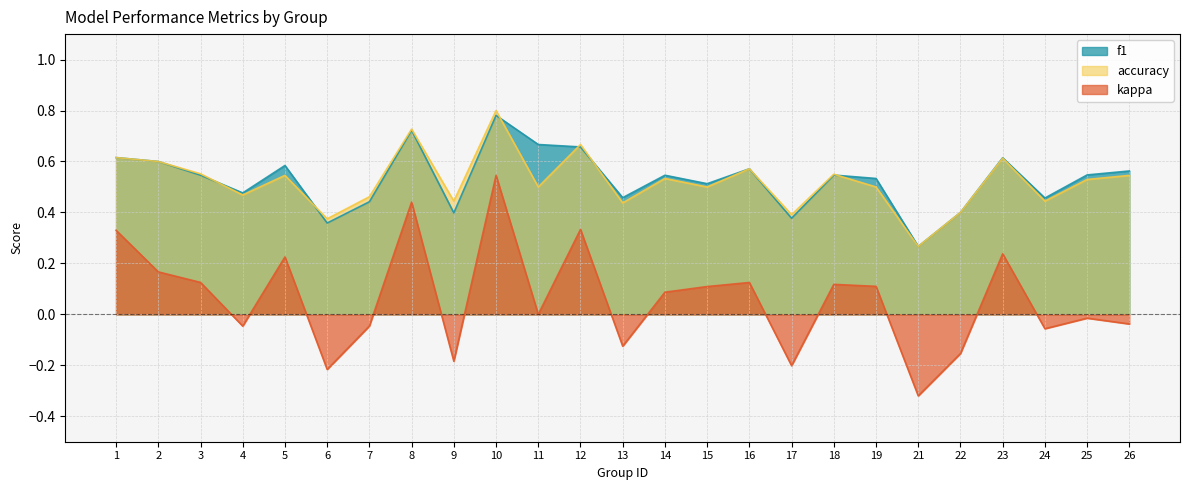

Which series has the largest range (max minus min)?

kappa